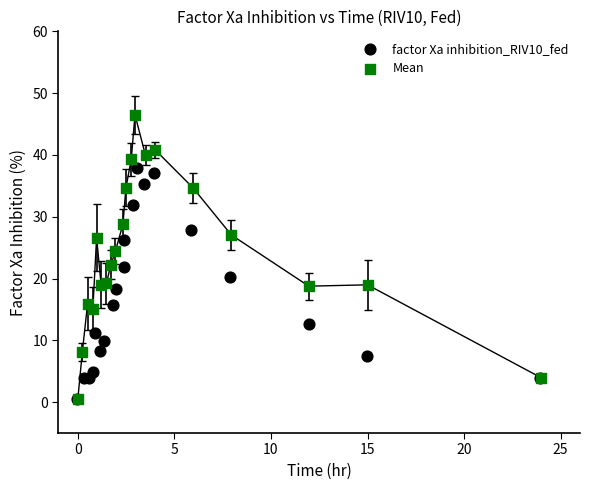

Which series has the largest Y range (max minus min)?

Mean